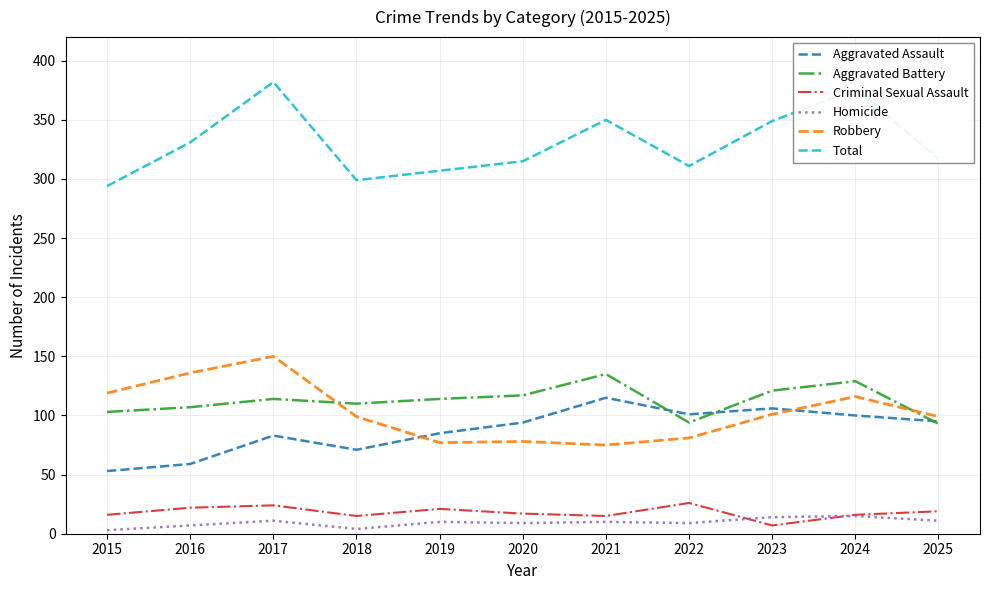

Which category has the lowest value in the Aggravated Assault series?

2015